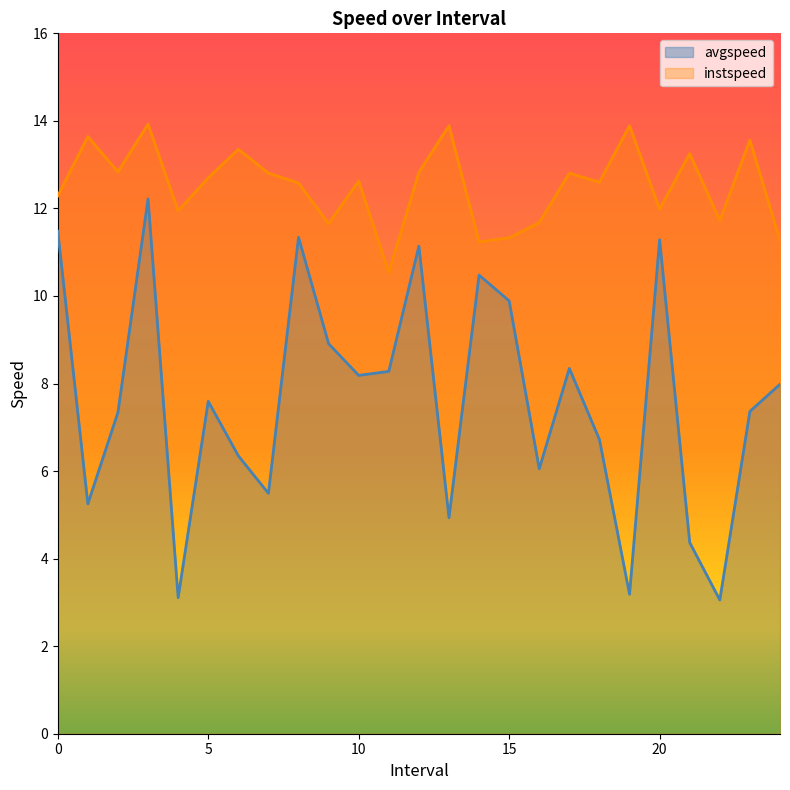

Does the chart display data point markers on the line(s)?

No